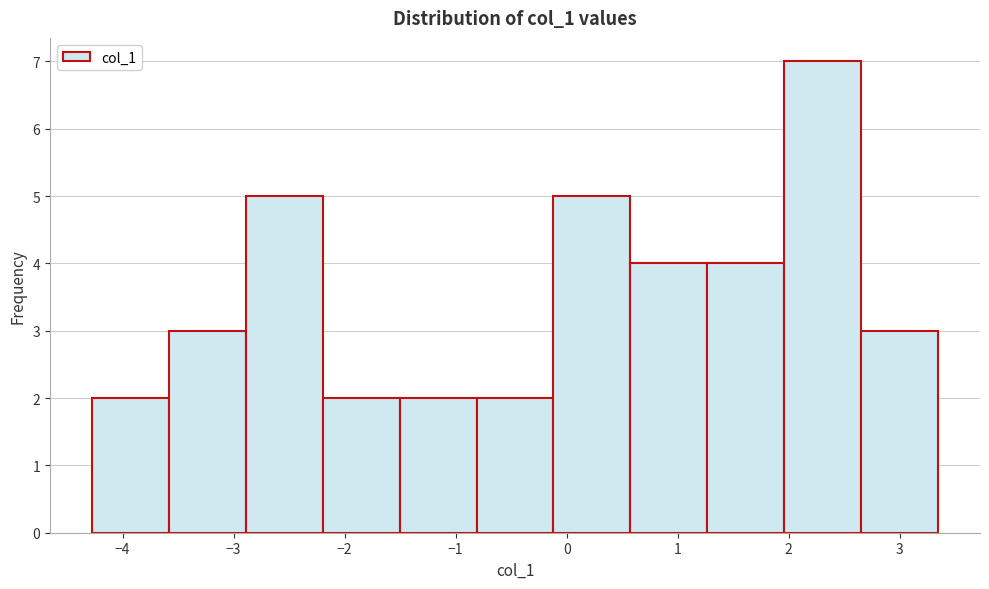

How tall is the bar that spans -0.1 to 0.6 on the x-axis? Neither the bar edges nor the heights are printed on the chart, so give them approximately, as read against the axes.

5